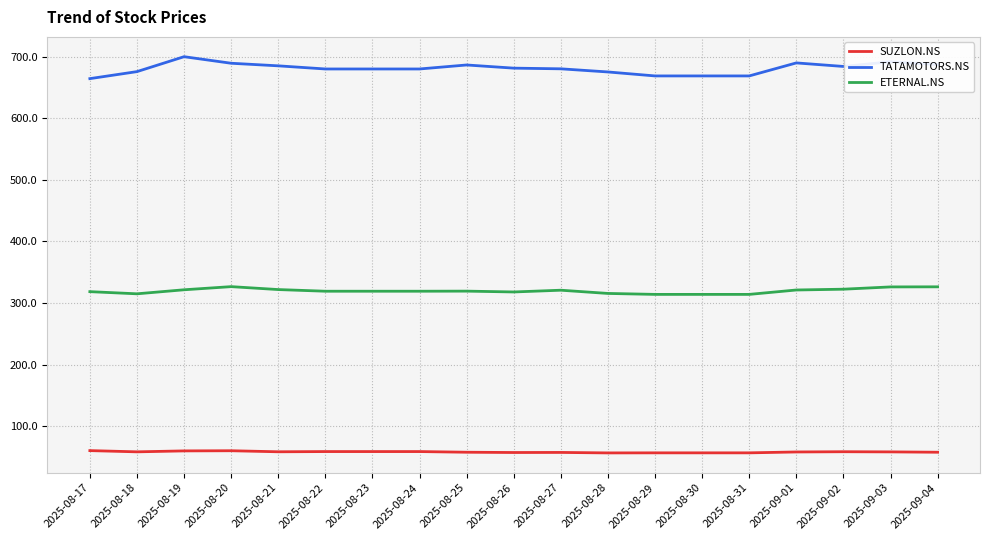

The SUZLON.NS series shows 60.1 at 2025-08-17. True or false?

True